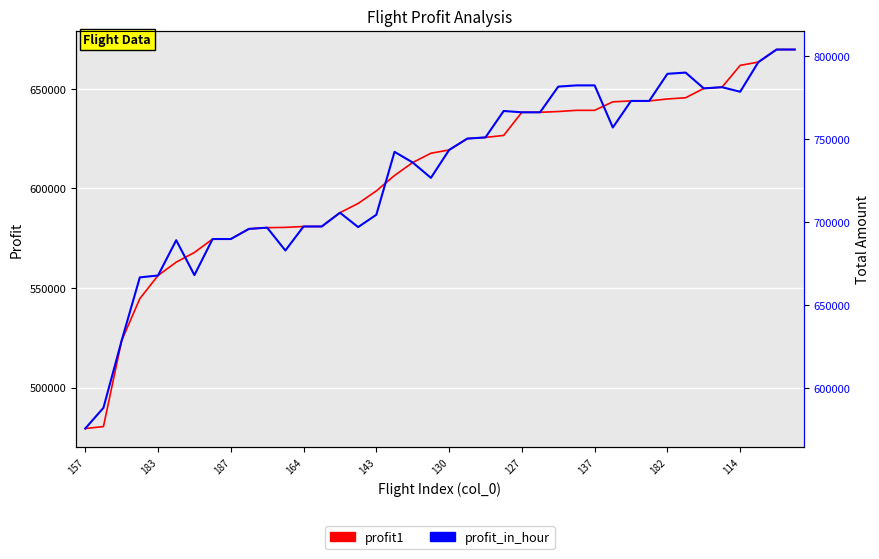

What is the maximum value for profit1?

669728.9